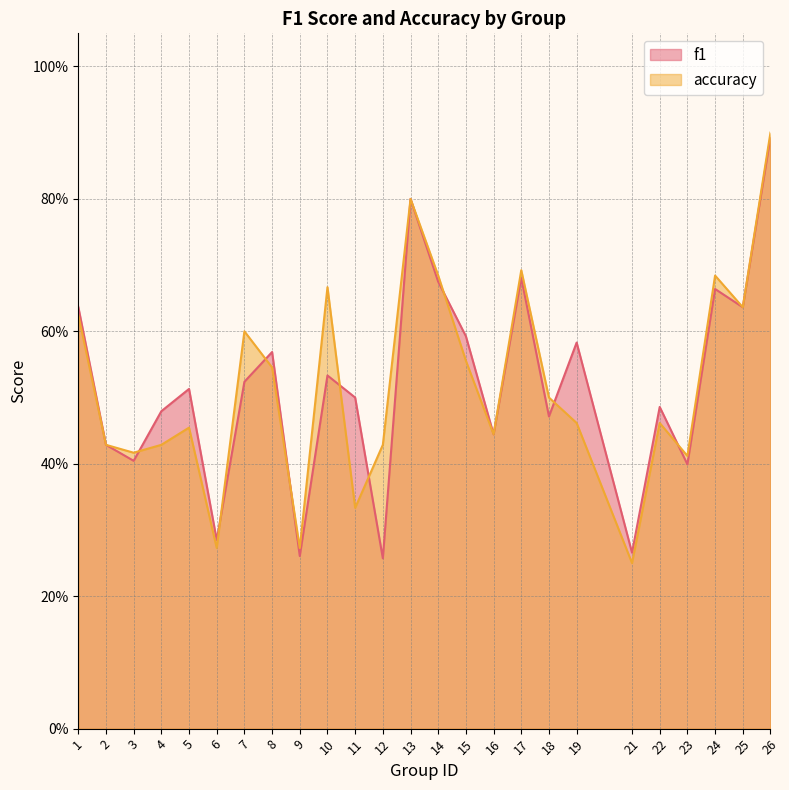

The f1 series shows 0.7 at 3. True or false?

False